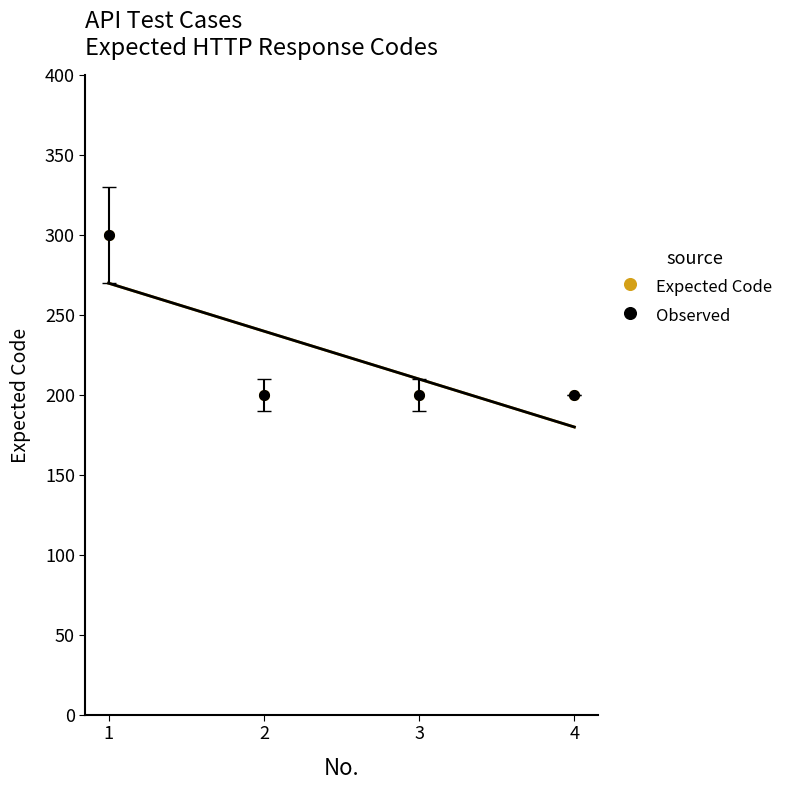

What is the smallest value displayed?

200